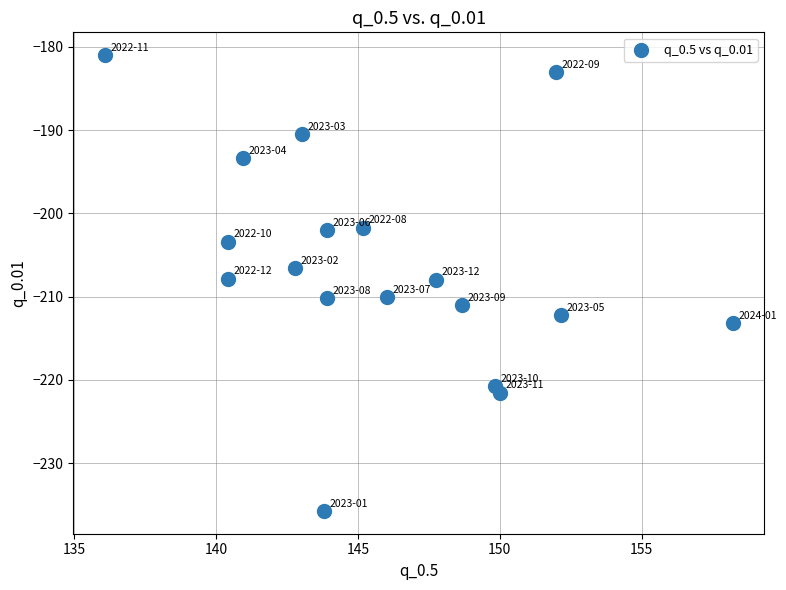

What is the range of X values (max minus min)?

22.1